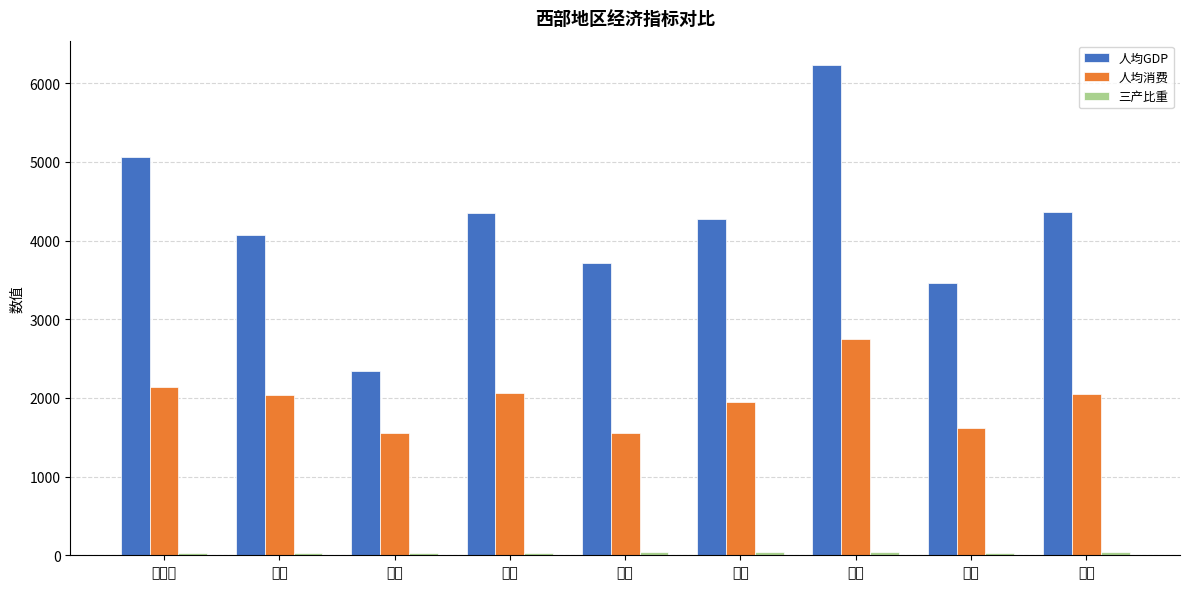

Which series has the largest range (max minus min)?

人均GDP